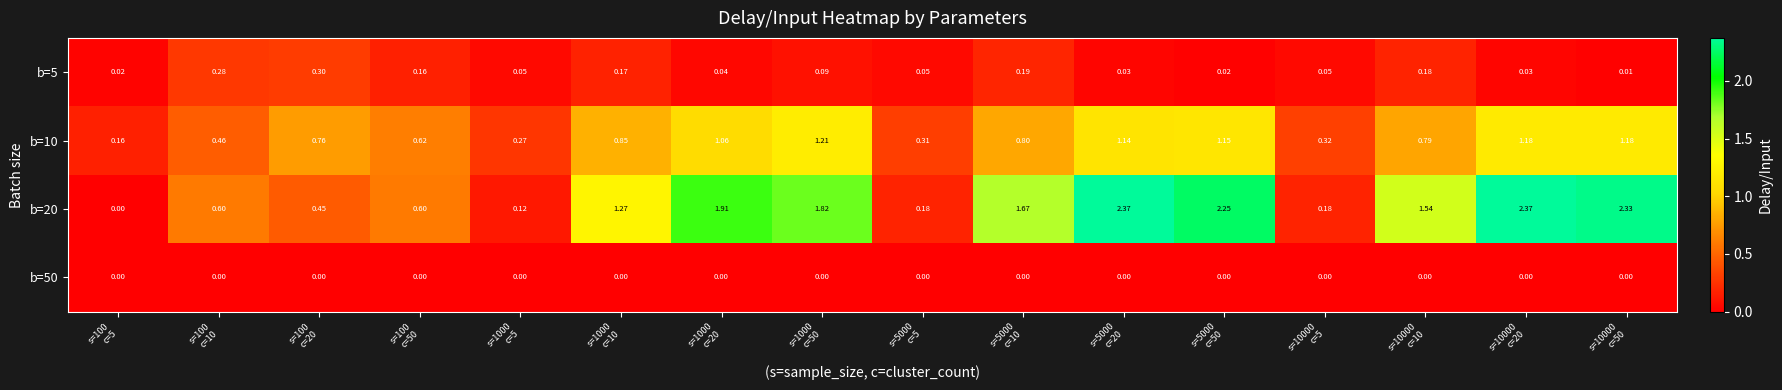

What is the total value across all series at s=10000
c=10?

2.5